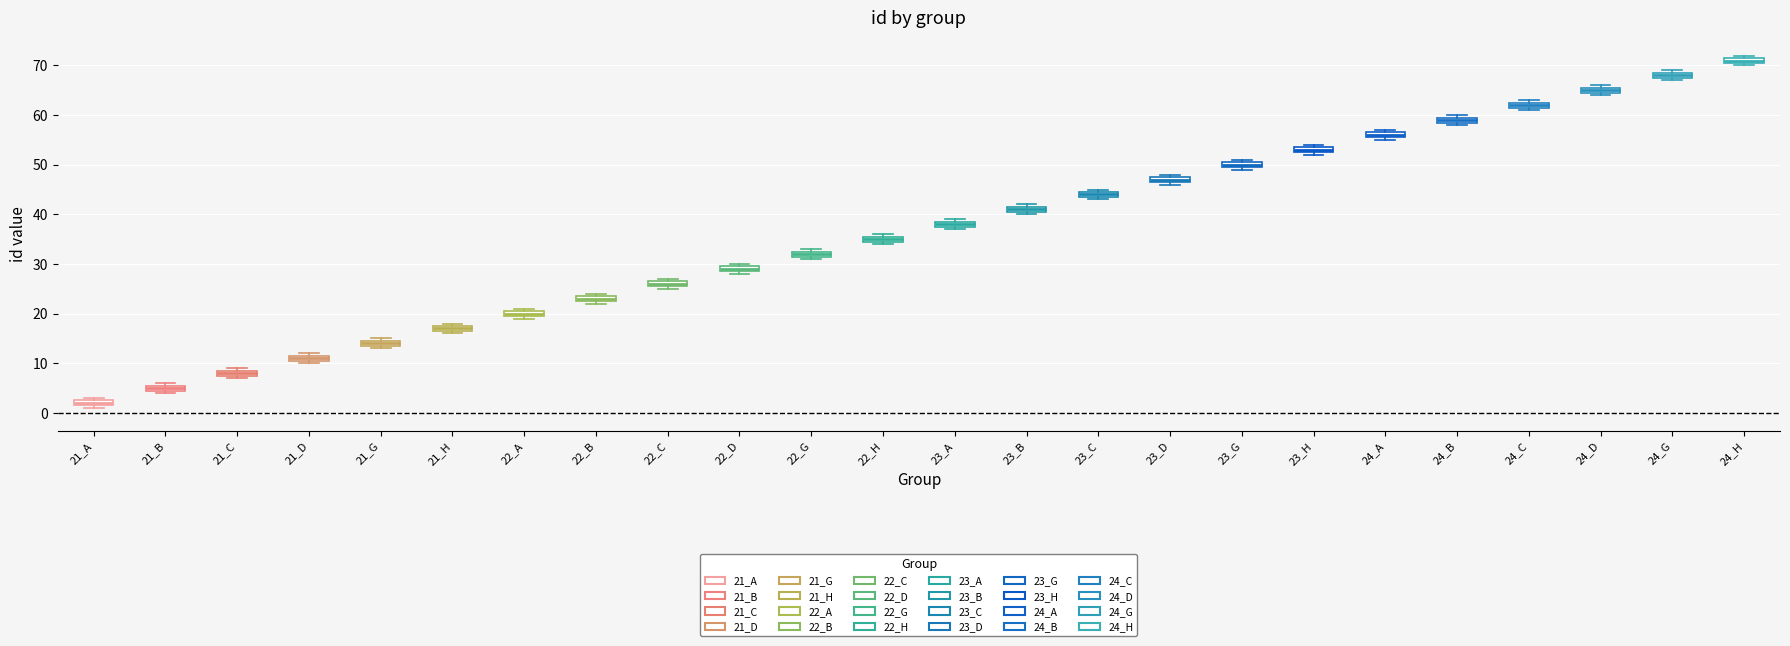

Where is the lower edge of the box for 21_G on the y-axis? The values are not printed on the chart, so give them approximately, as read against the axis.

14